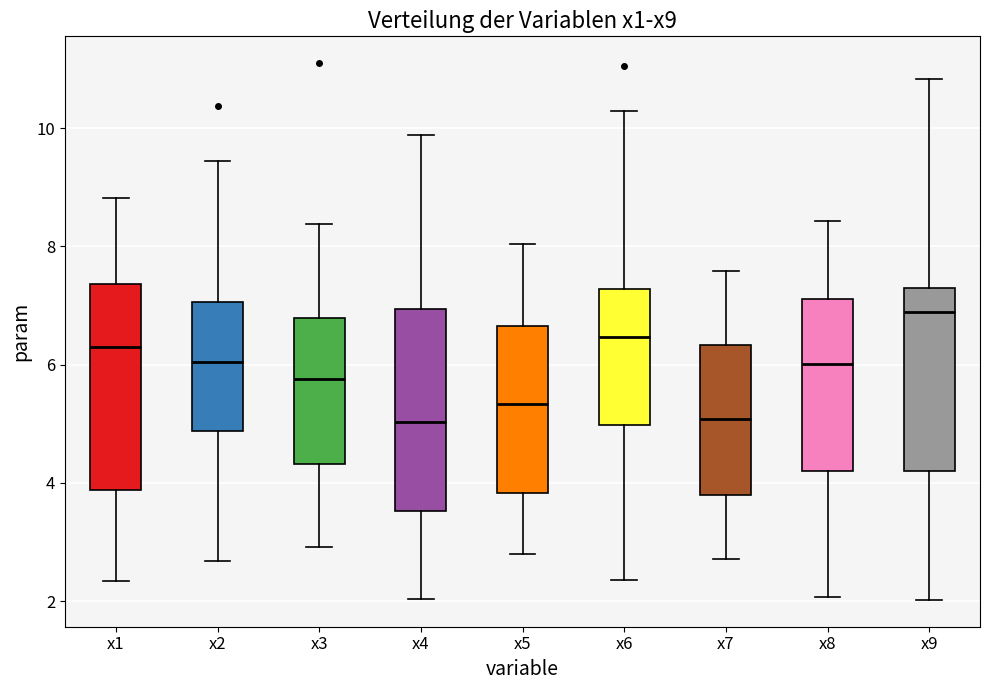

Reading left to right, transcribe this box plot: for each box, give where its median line is, the range the box spans, and where its two whiskers end, as read against the y-axis. The values are not printed on the chart, so give them approximately, as read against the axis.

x1: median 6.2, box 3.8 to 7.4, whiskers 2.4 to 8.8
x2: median 6.0, box 4.8 to 7.0, whiskers 2.6 to 9.4
x3: median 5.8, box 4.4 to 6.8, whiskers 3.0 to 8.4
x4: median 5.0, box 3.6 to 7.0, whiskers 2.0 to 9.8
x5: median 5.4, box 3.8 to 6.6, whiskers 2.8 to 8.0
x6: median 6.4, box 5.0 to 7.2, whiskers 2.4 to 10.2
x7: median 5.0, box 3.8 to 6.4, whiskers 2.8 to 7.6
x8: median 6.0, box 4.2 to 7.2, whiskers 2.0 to 8.4
x9: median 6.8, box 4.2 to 7.2, whiskers 2.0 to 10.8